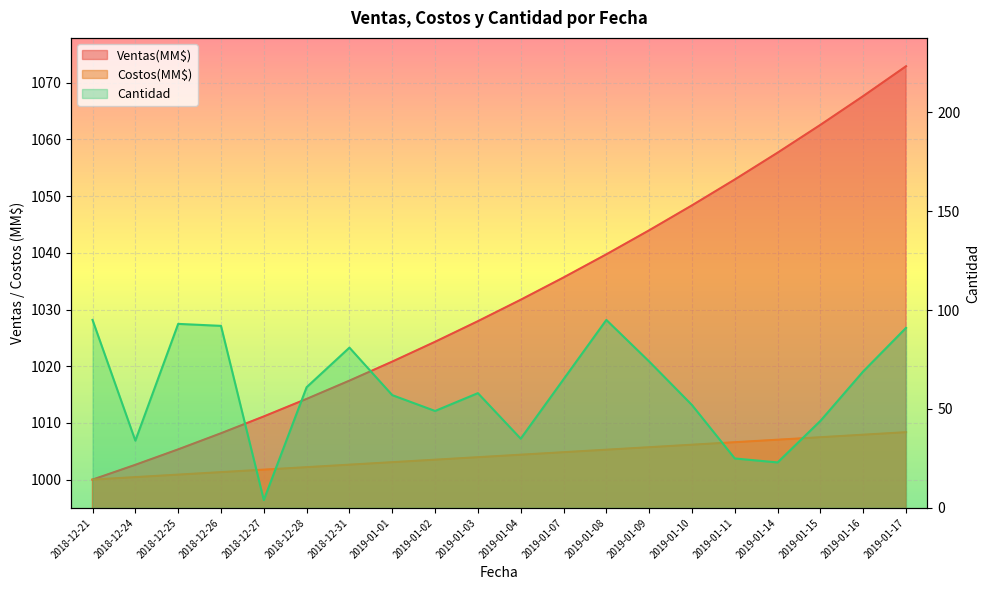

What is the highest value of the Cantidad series?

95.0